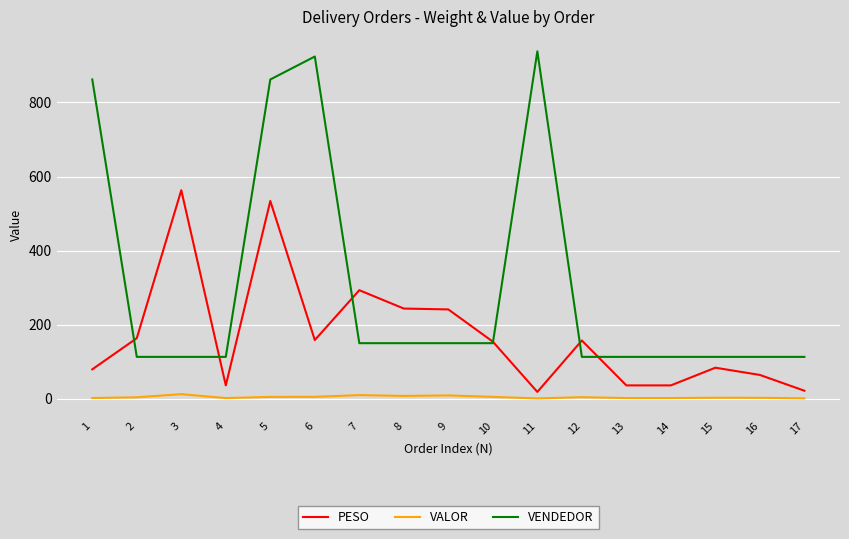

Where is PESO nearest to the value 290?

7